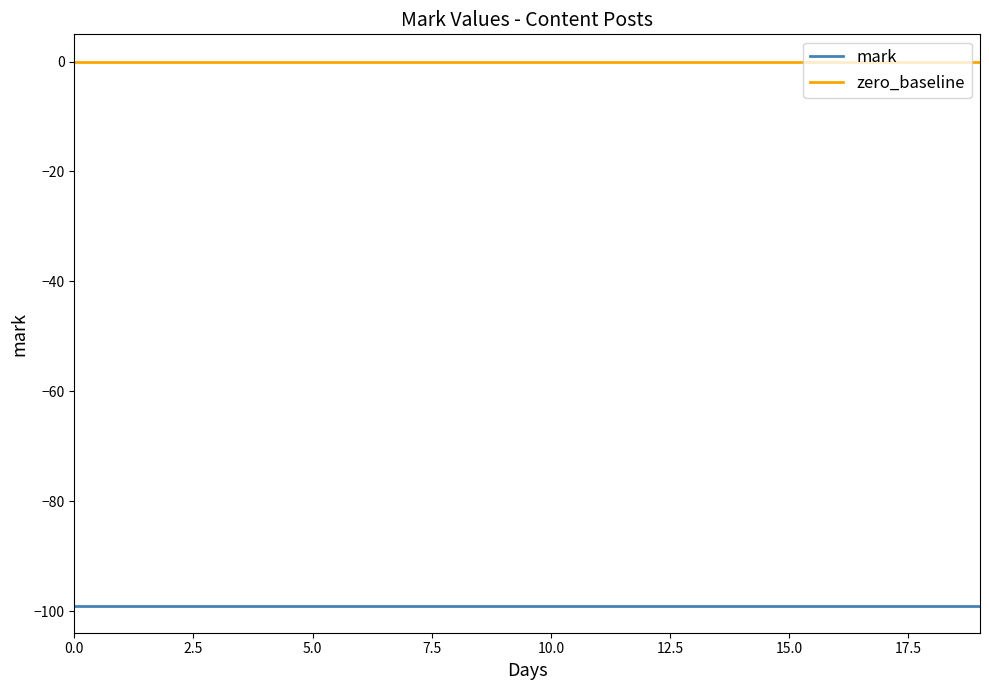

Rank the series by their average value, from highest to lowest.

zero_baseline, mark